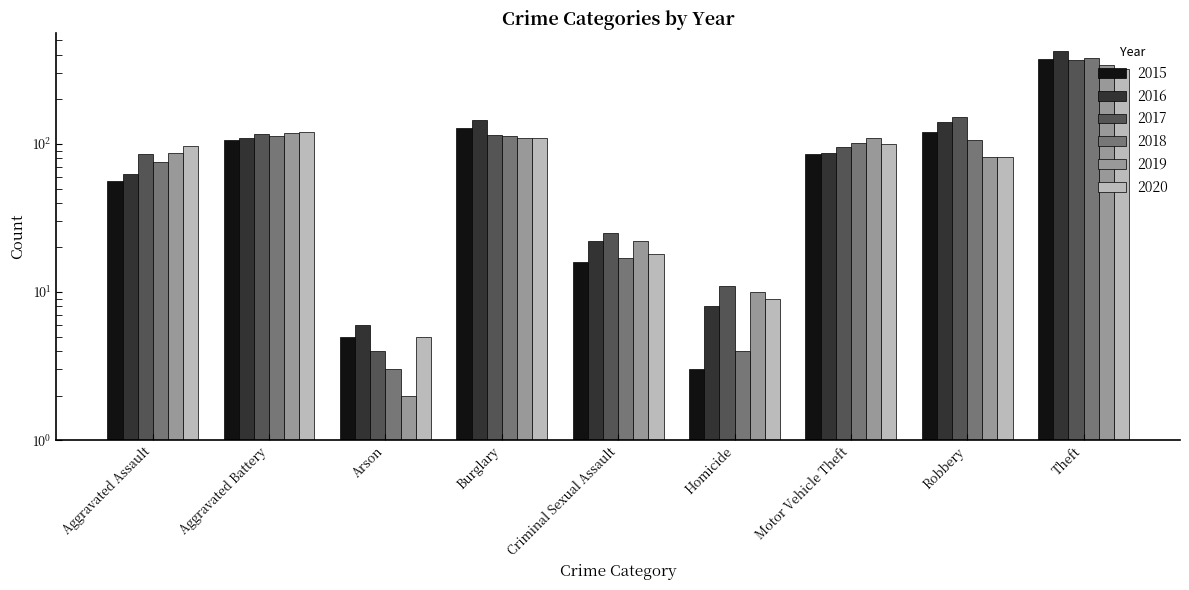

At which label does 2018 reach its peak?

Theft